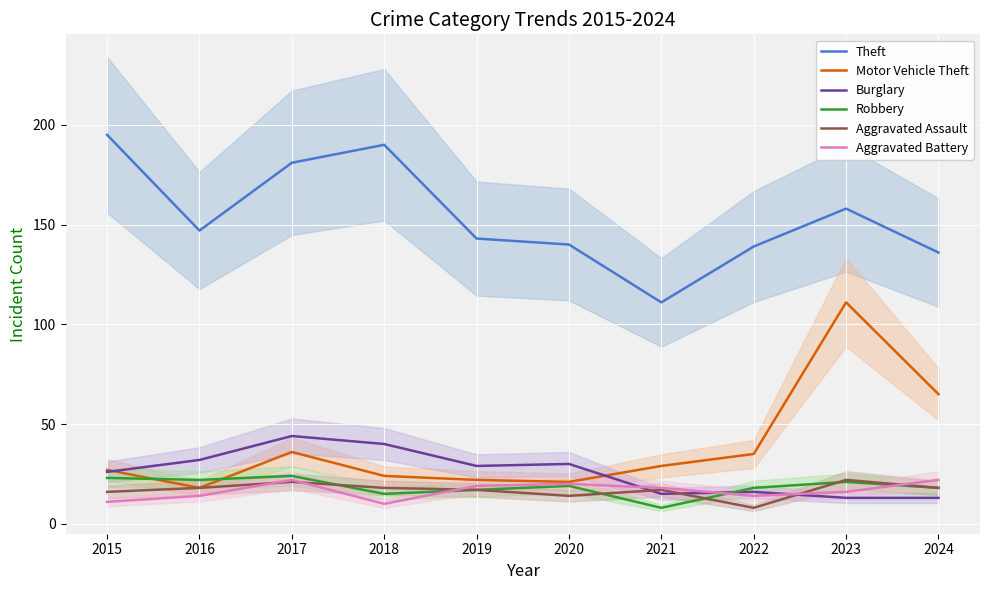

What is the value of the Aggravated Battery point at the 6th from the left?

20